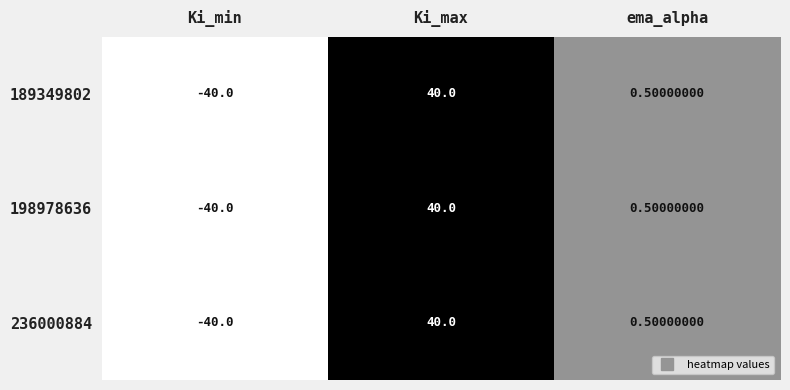

At which category does the chart reach its peak across all series?

Ki_max